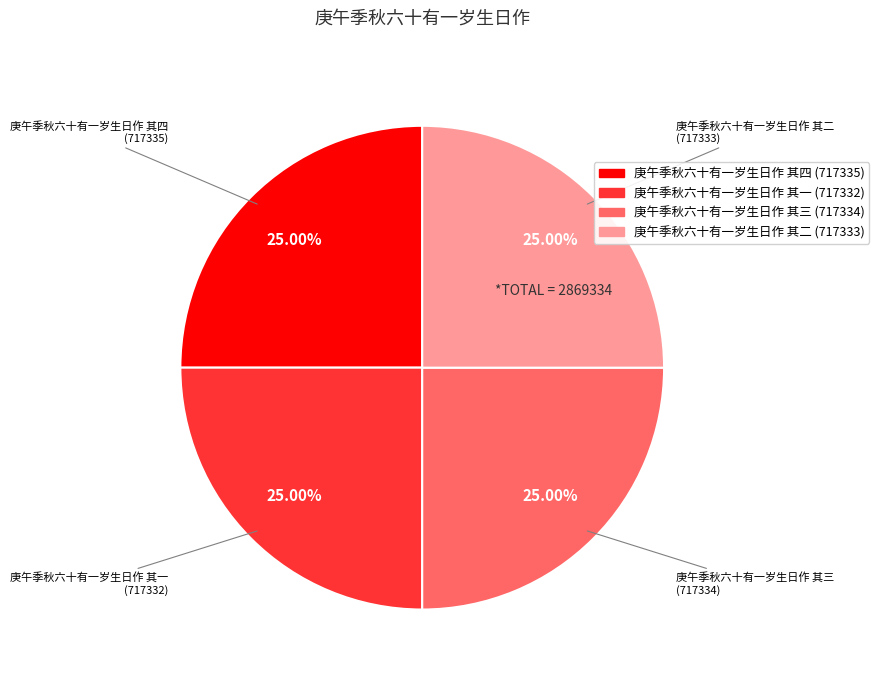

What percentage is NOT represented by 庚午季秋六十有一岁生日作 其二?

75.0%